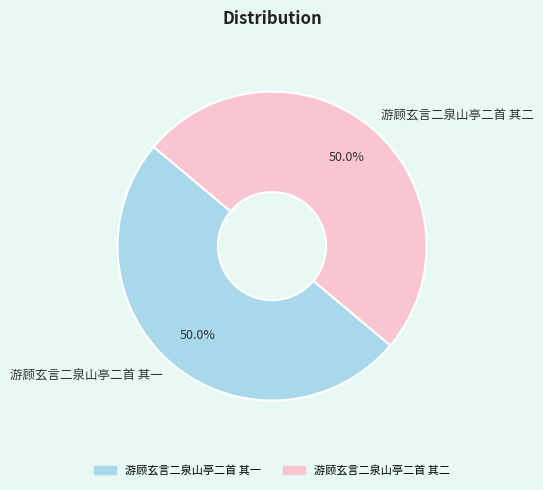

What is the total percentage of 游顾玄言二泉山亭二首 其二 and 游顾玄言二泉山亭二首 其一?

100.0%